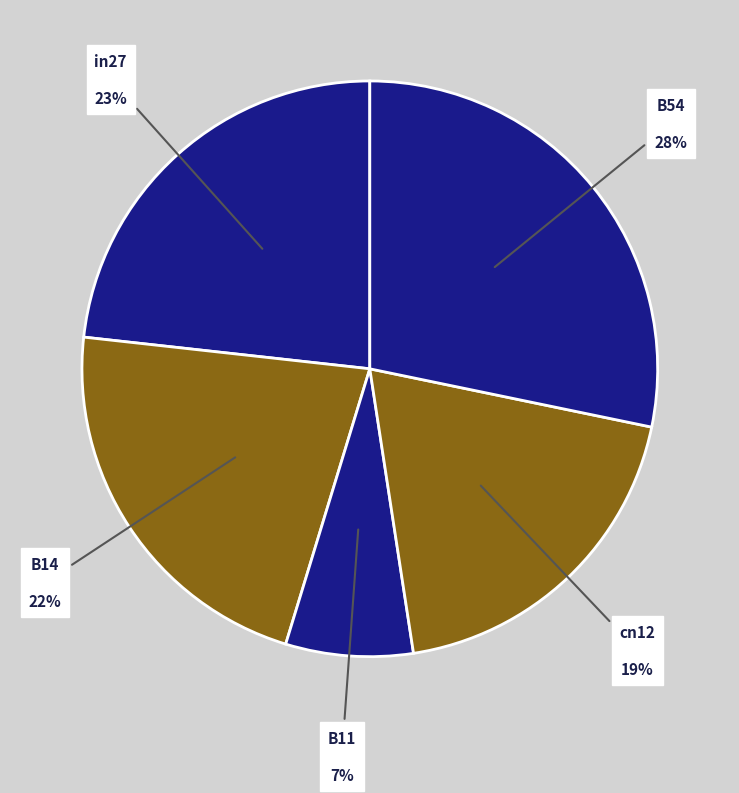

Which category has the biggest portion of the pie?

B54